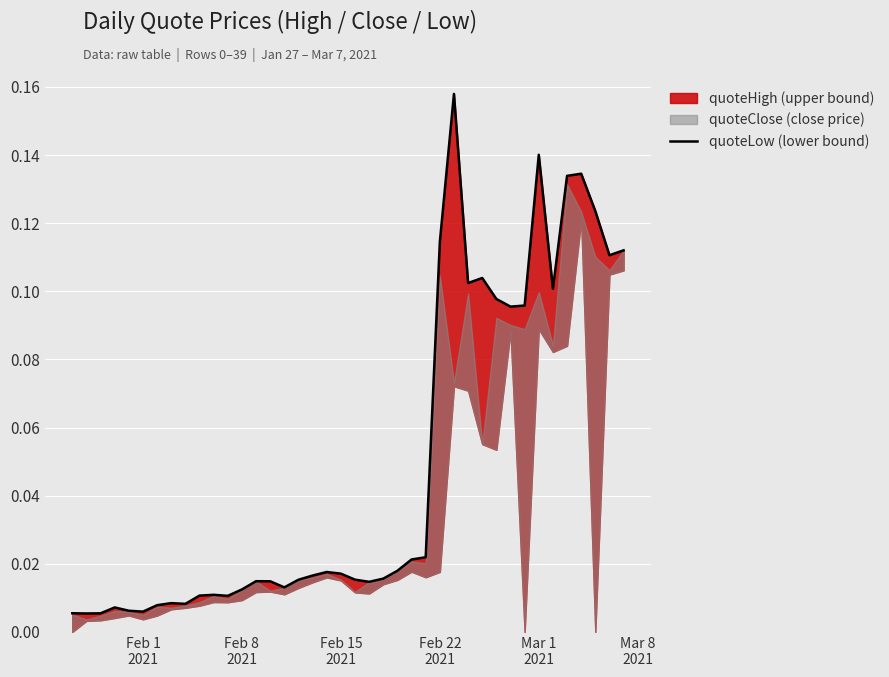

What is the greatest value displayed?

0.2